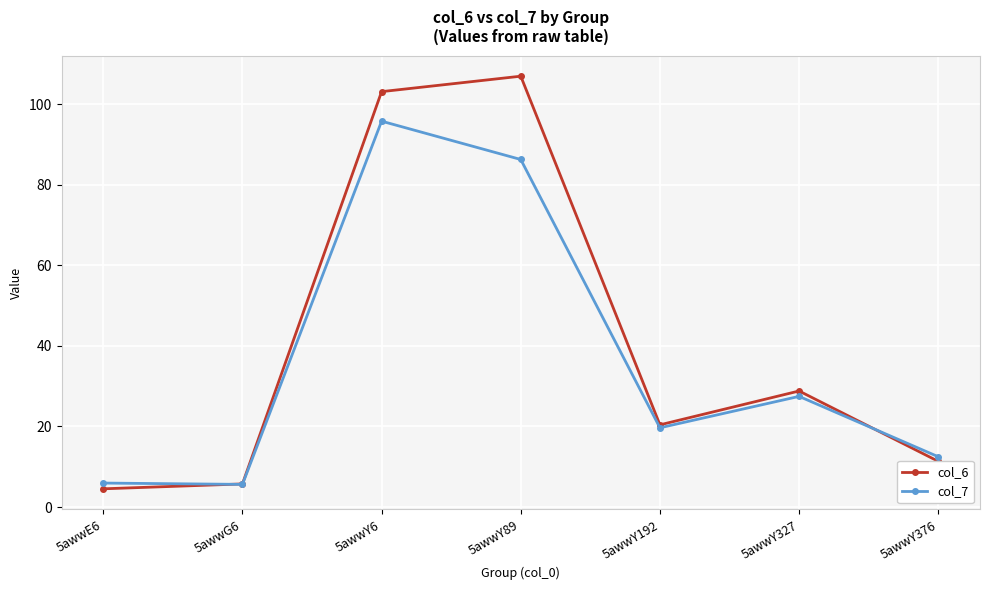

Rank the series by their maximum value, from lowest to highest.

col_7, col_6